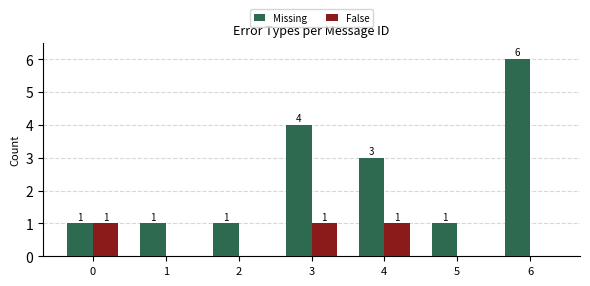

Count the False values in the range 0 to 1.

7